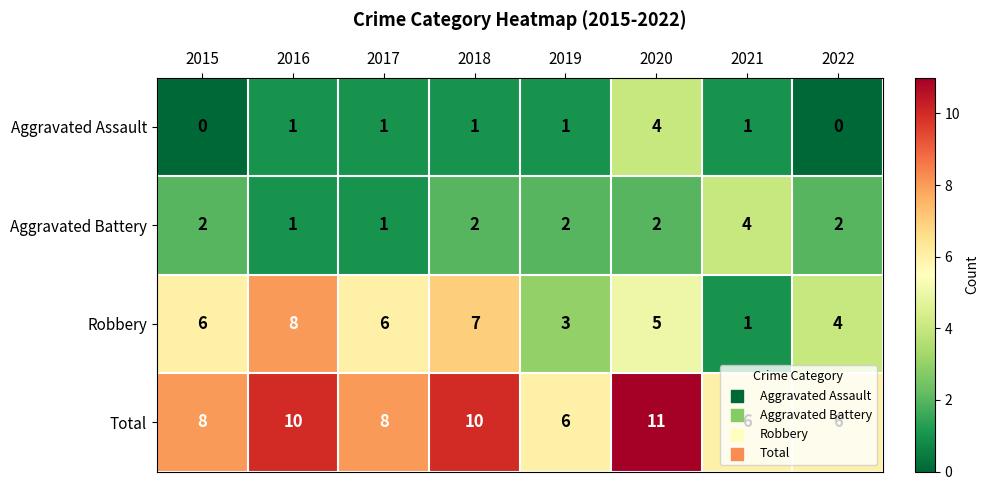

Between 2015 and 2019, which series saw the biggest shift?

Robbery